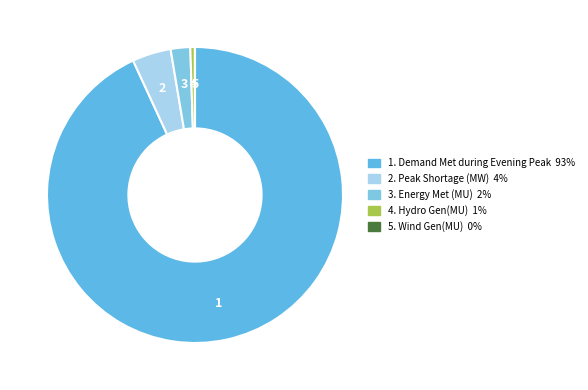

Which slice is the largest?

Demand Met during Evening Peak hrs(MW)